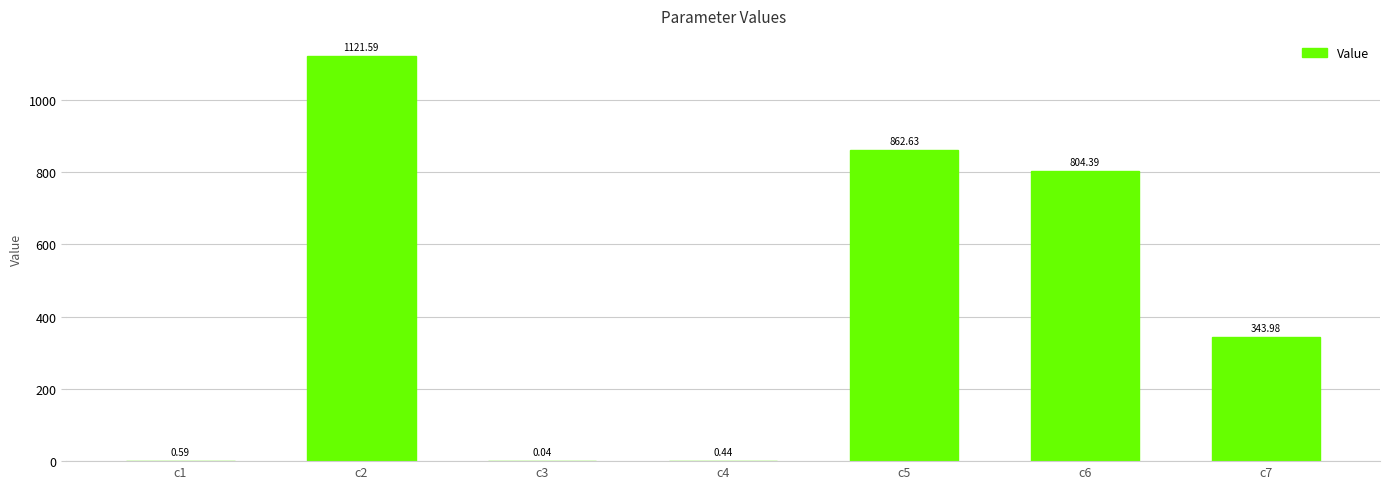

What is the change in value from c3 to c7?

+343.9